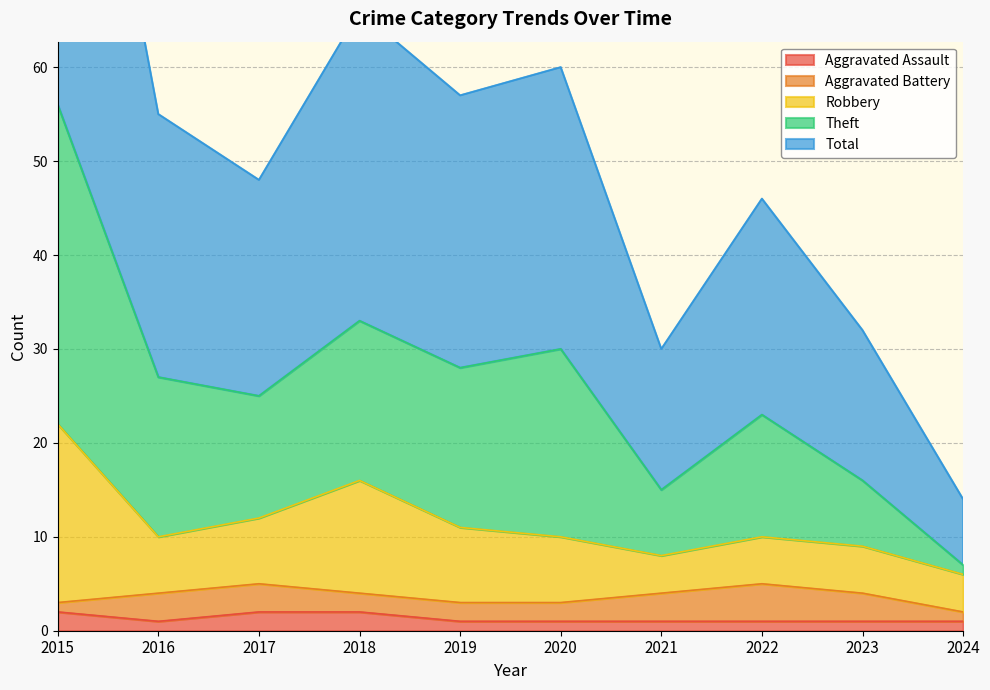

True or false: Aggravated Assault has a value of 1 at 2022.

True